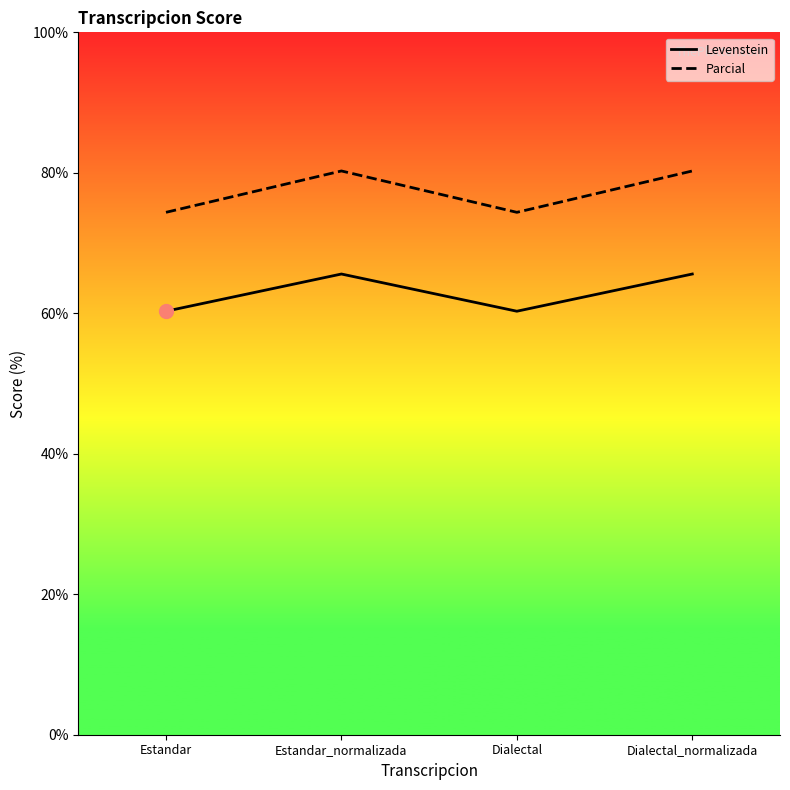

Reading left to right, list all the values displayed in this chart.

Levenstein: Estandar=60.3	Estandar_normalizada=65.6	Dialectal=60.3	Dialectal_normalizada=65.6
Parcial: Estandar=74.4	Estandar_normalizada=80.3	Dialectal=74.4	Dialectal_normalizada=80.3